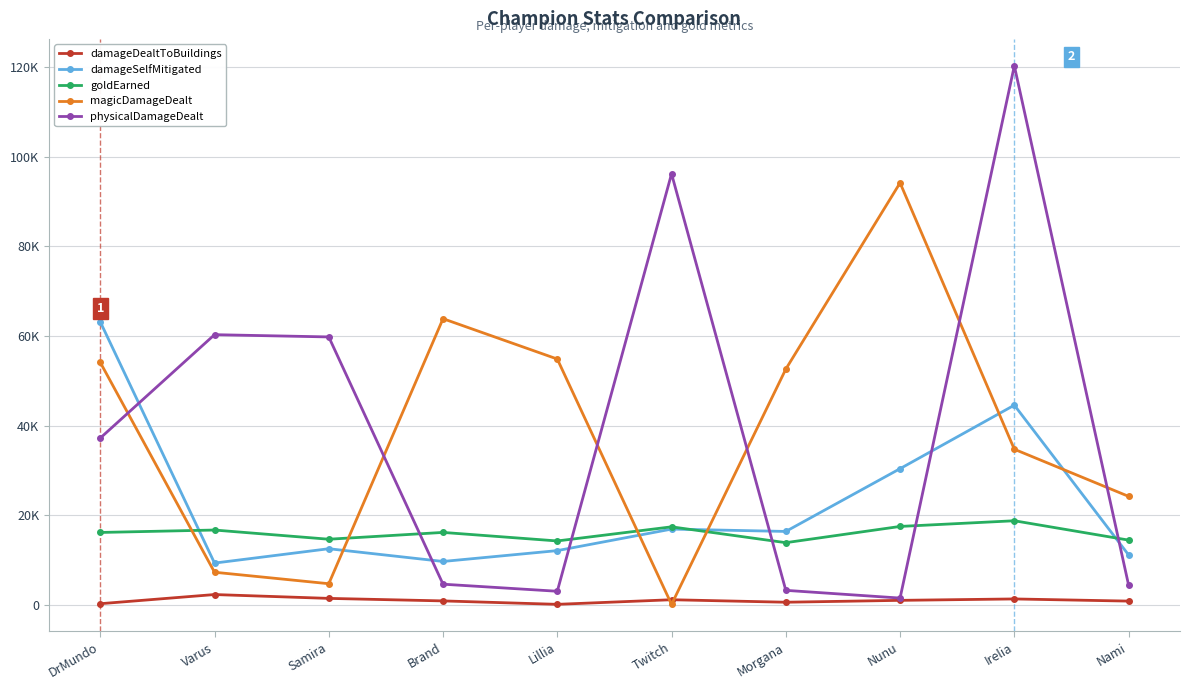

True or false: goldEarned and damageDealtToBuildings intersect in this chart.

False